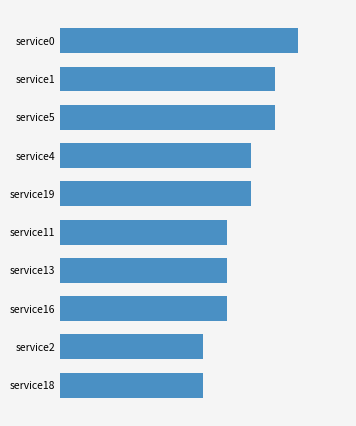

What is the sum of all values?

77